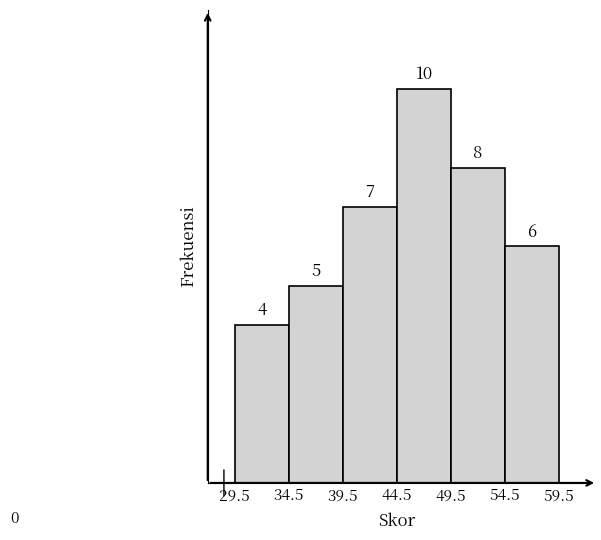

Reading left to right, transcribe this chart: for each bar, give the range it covers on the x-axis and its height.

29.5 to 34.5: 4
34.5 to 39.5: 5
39.5 to 44.5: 7
44.5 to 49.5: 10
49.5 to 54.5: 8
54.5 to 59.5: 6